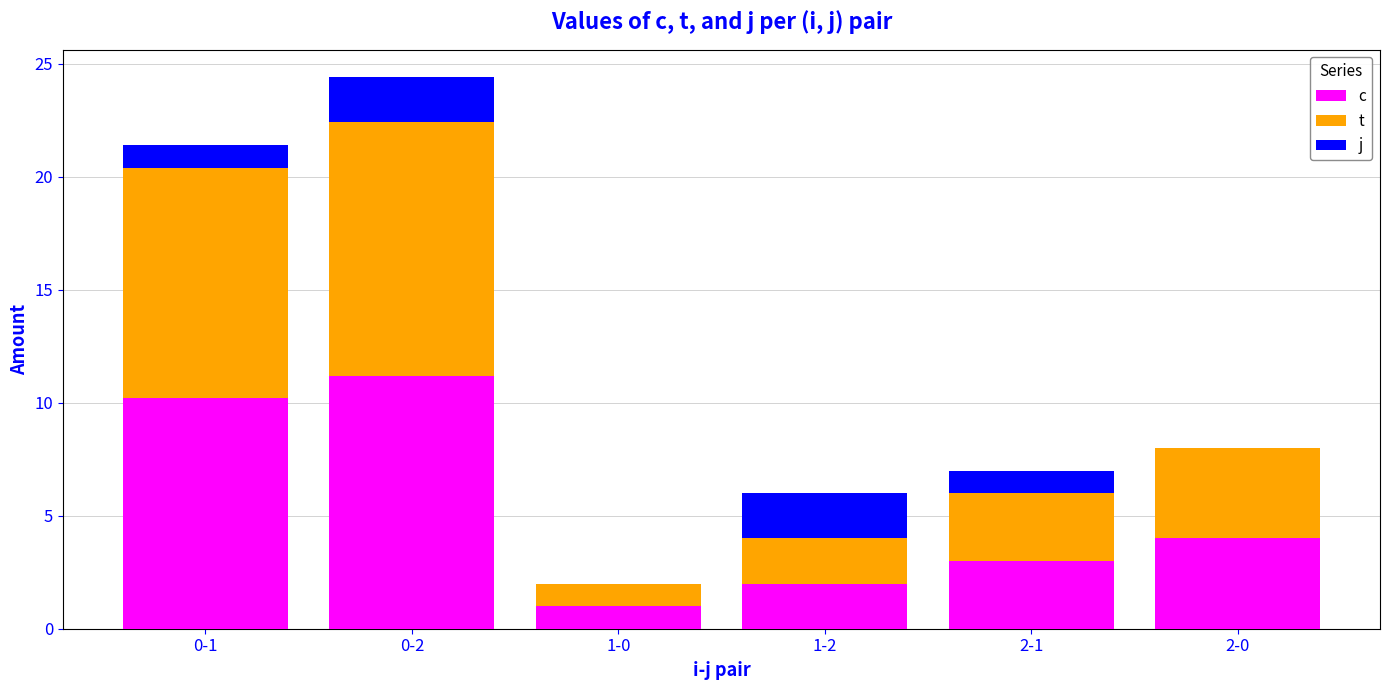

At which category is the sum across all series the highest?

0-2